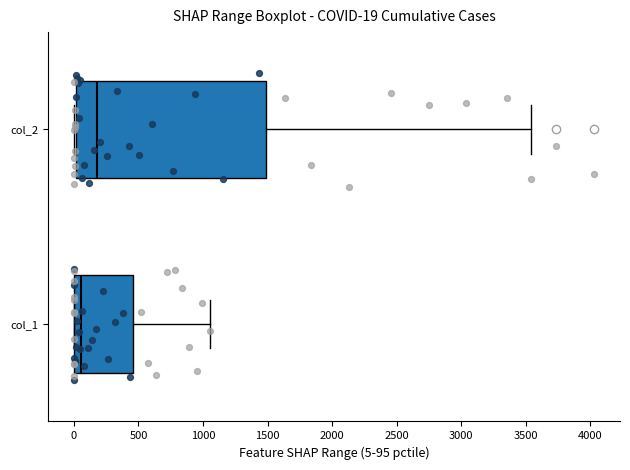

Which box has the furthest to the left median line?

col_1